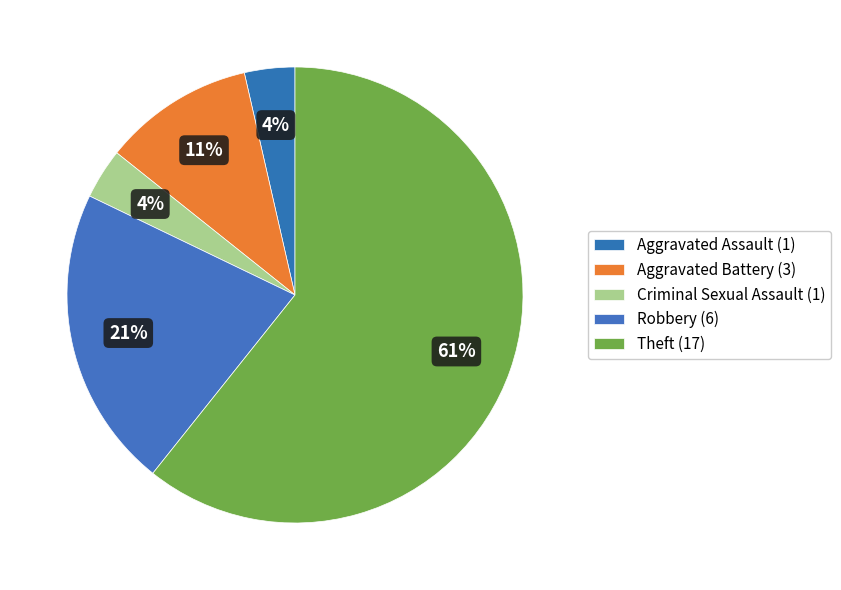

How many slices are in this pie chart?

5